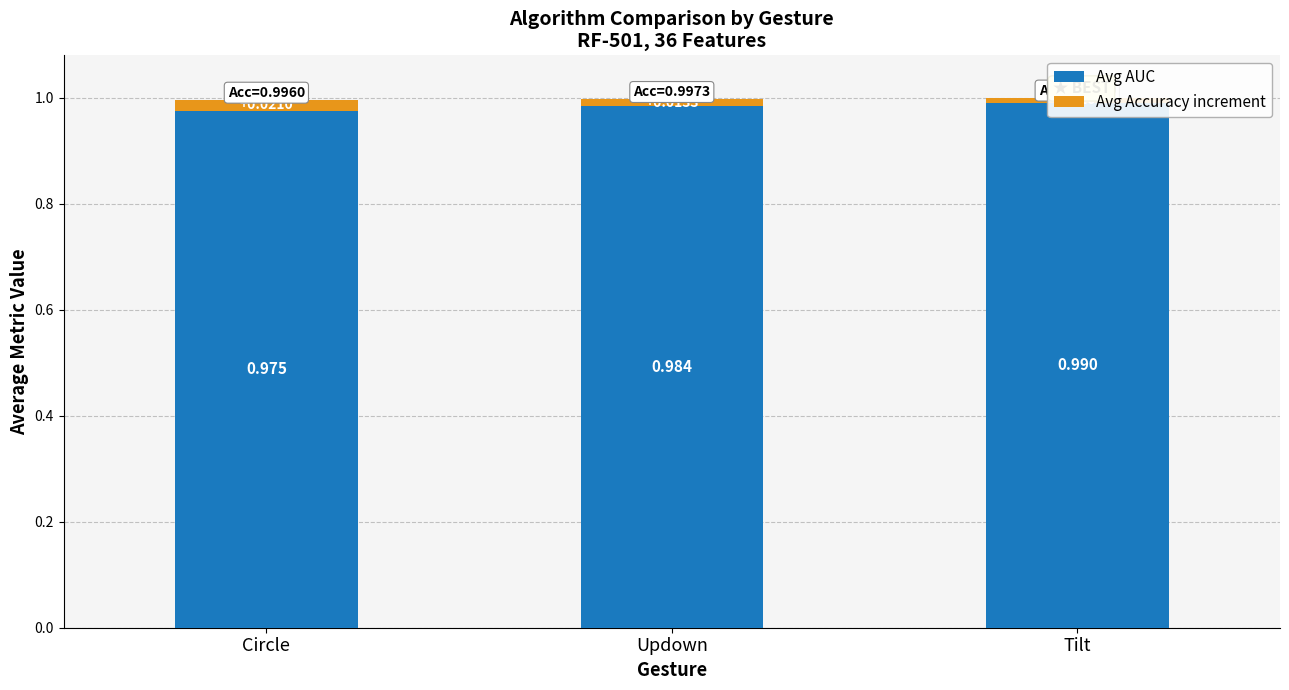

What position from the right is Updown?

2